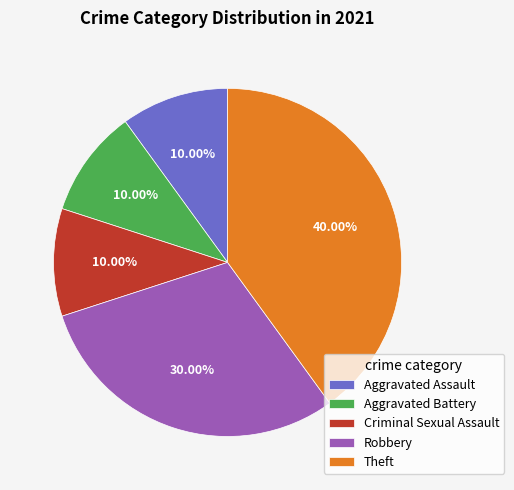

What is the ratio of the value at Robbery to the value at Aggravated Assault?

3.0